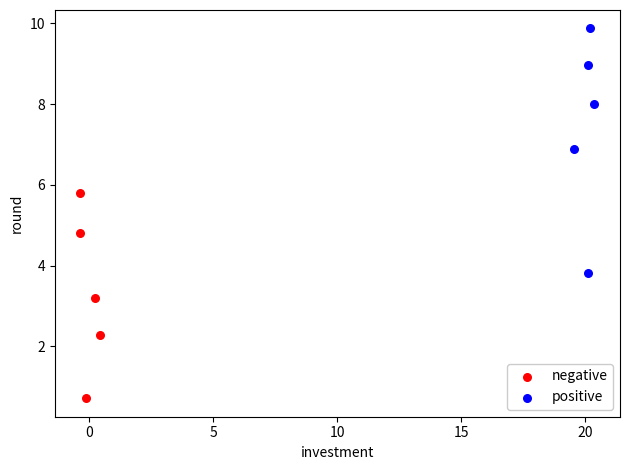

What are all the series names shown in the legend?

negative, positive